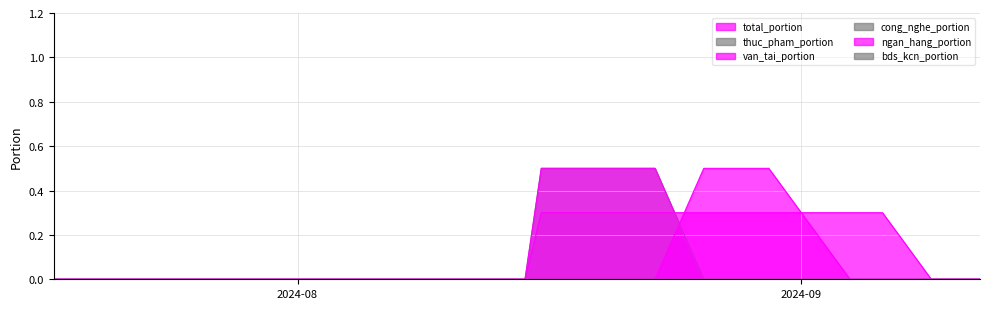

What is the total value across all series at 17?

1.3